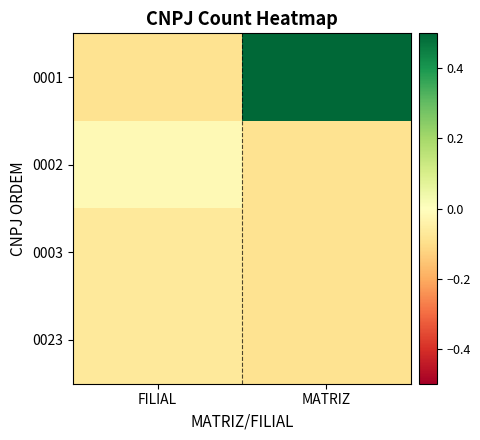

How many distinct data groups are displayed?

4